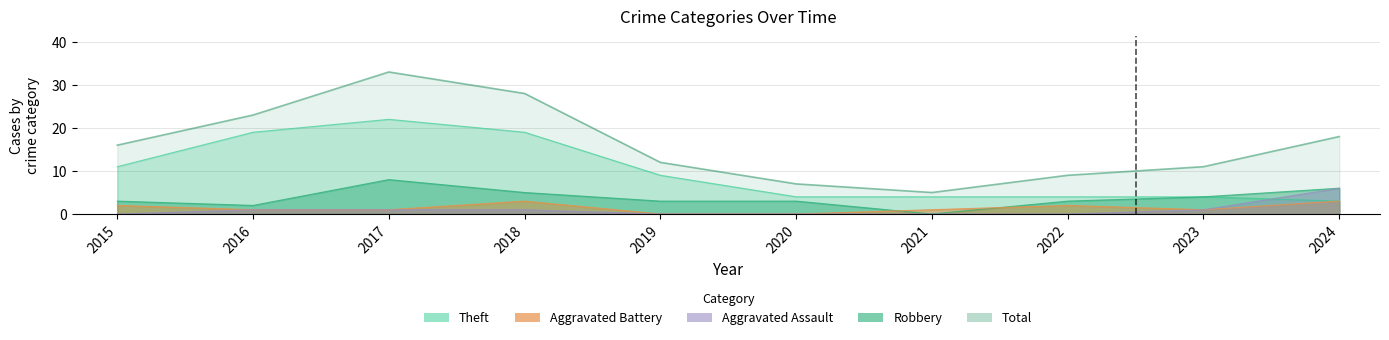

What are all the series names shown in the legend?

Robbery, Theft, Aggravated Battery, Aggravated Assault, Total